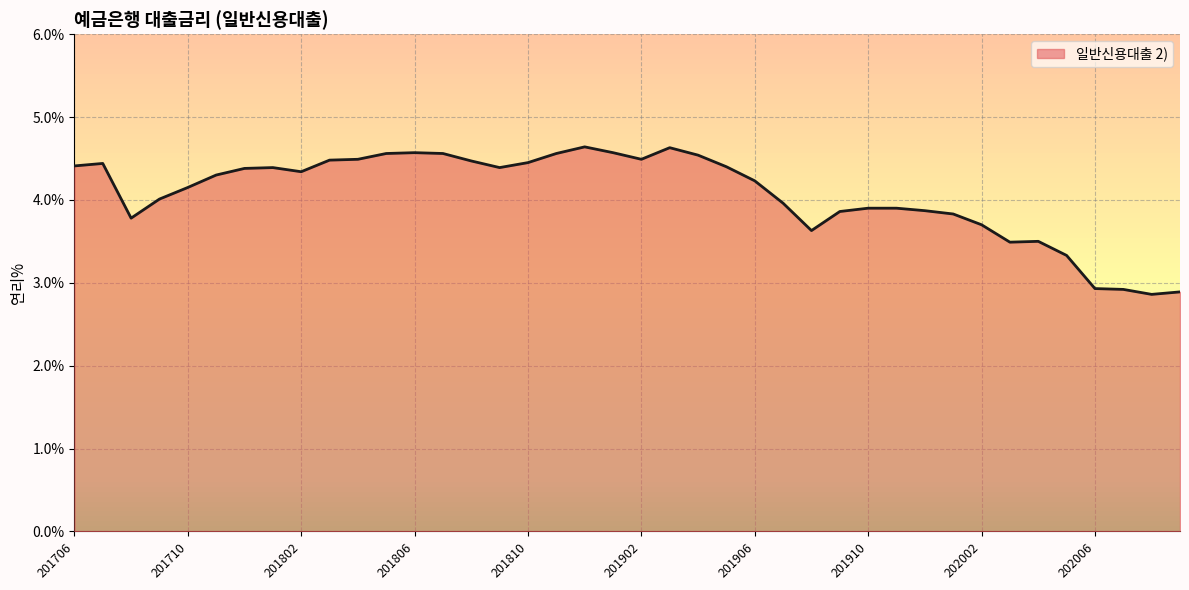

What is the minimum value shown in the chart?

2.9